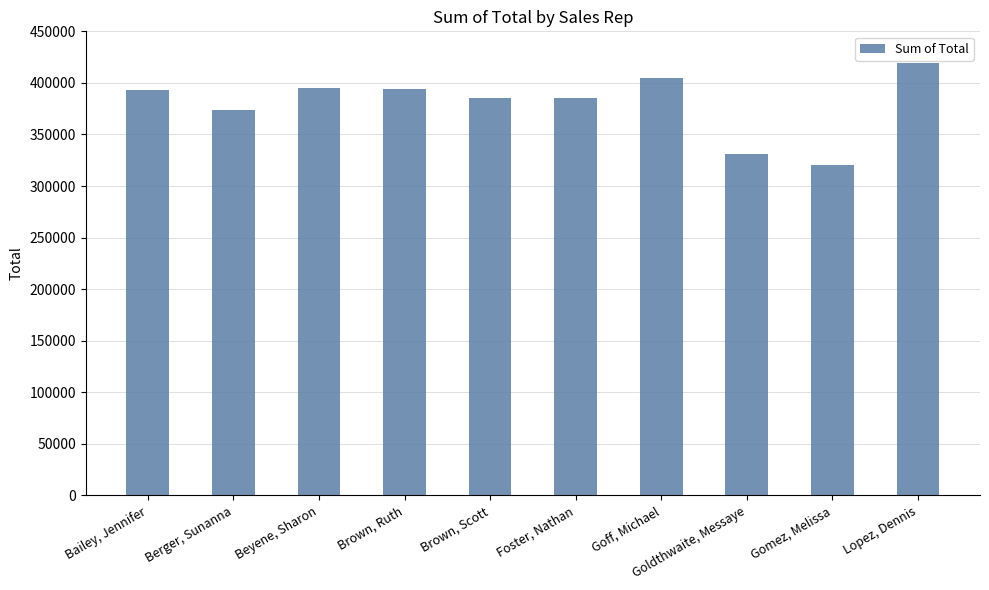

What position from the right is Berger, Sunanna?

9